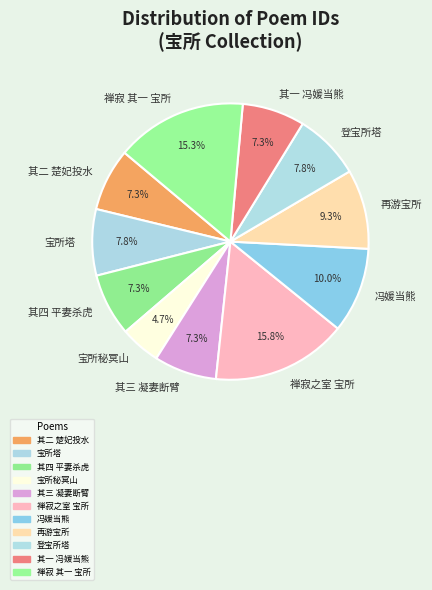

Which has a higher value, 宝所塔 or 禅寂 其一 宝所?

禅寂 其一 宝所